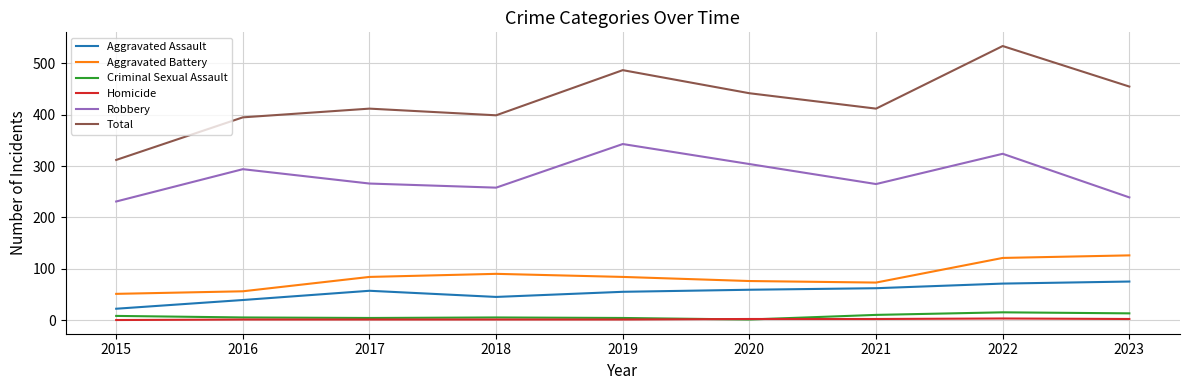

Which series has the widest spread of values?

Total